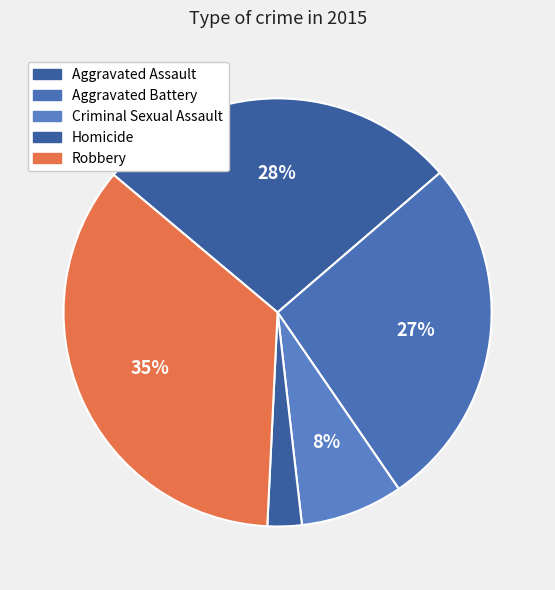

How many slices are in this pie chart?

5